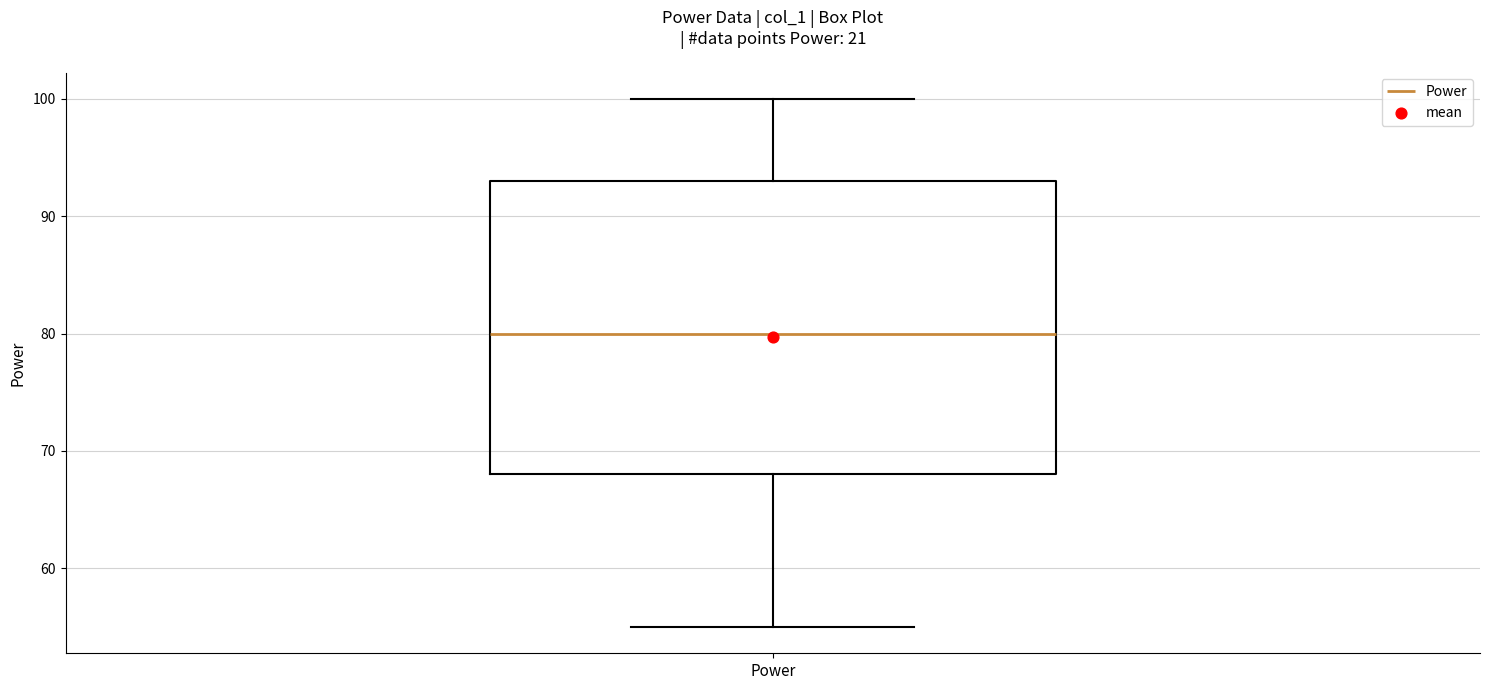

Read this box plot against the y-axis: the position of the median line, the range covered by the box, and the ends of both whiskers. The values are not printed on the chart, so give them approximately, as read against the axis.

median 80, box 68 to 93, whiskers 55 to 100